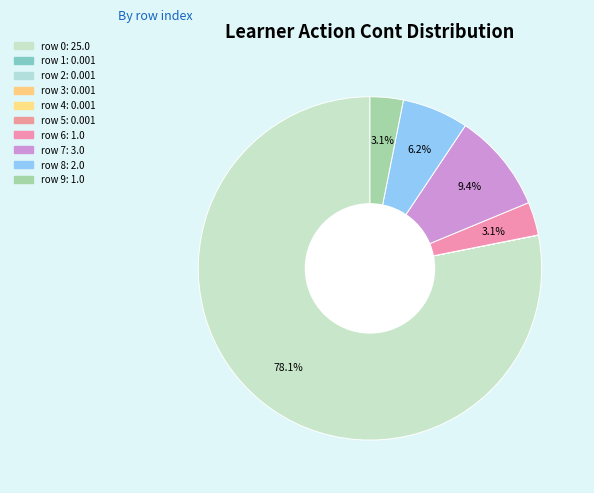

What is the smallest slice in the pie chart?

row 1